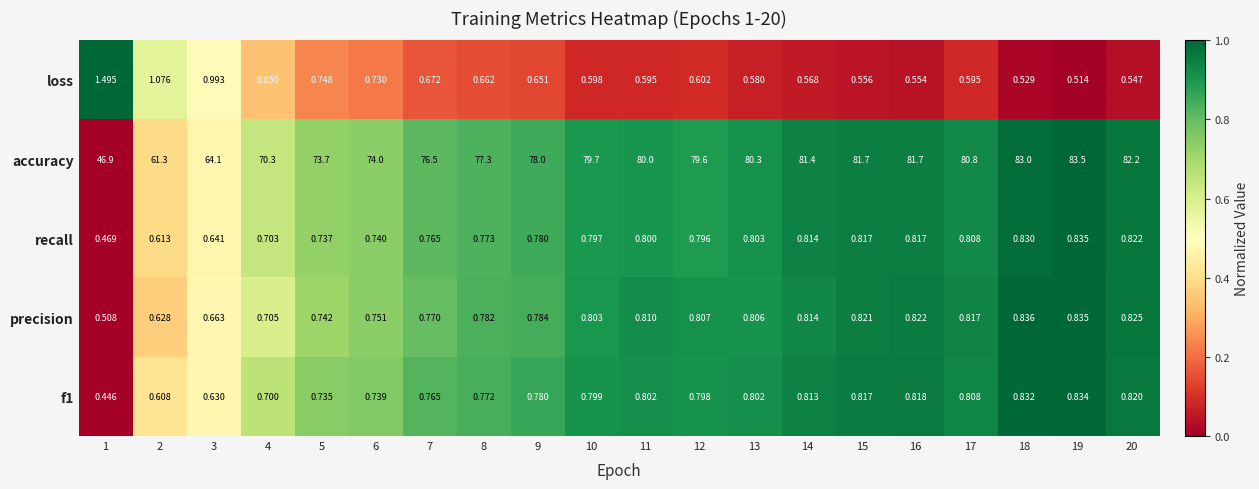

Which series has the largest range (max minus min)?

accuracy